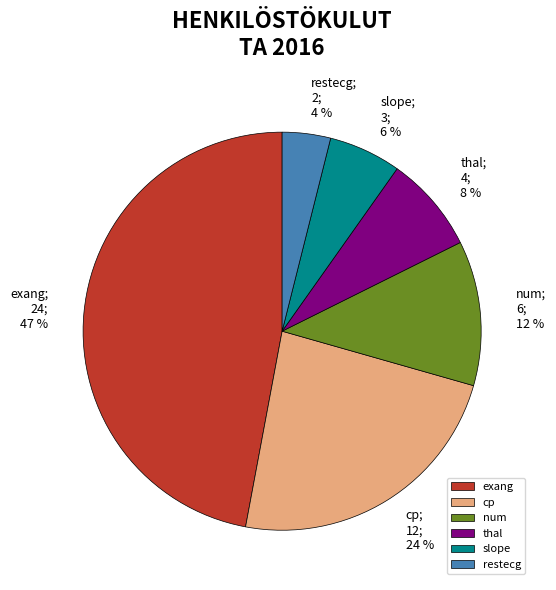

Is it true that num is 12% of the pie?

True